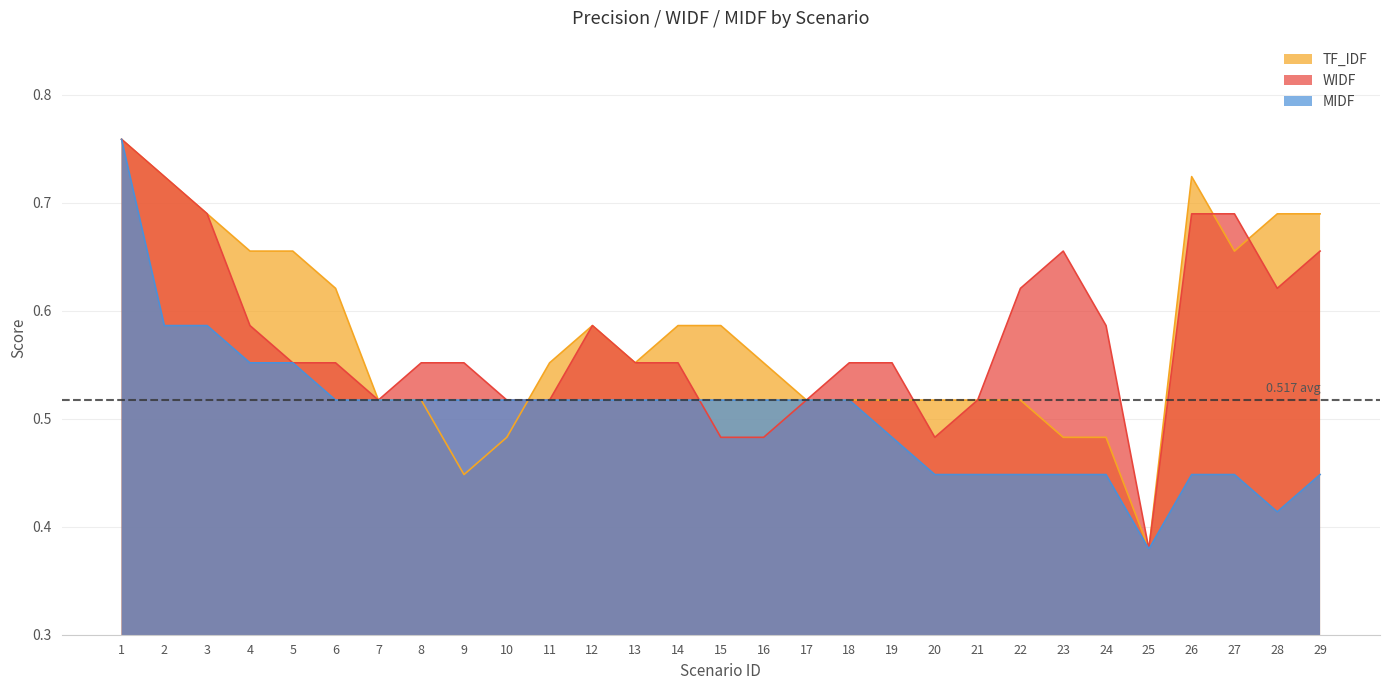

What is the minimum value shown in the chart?

0.4